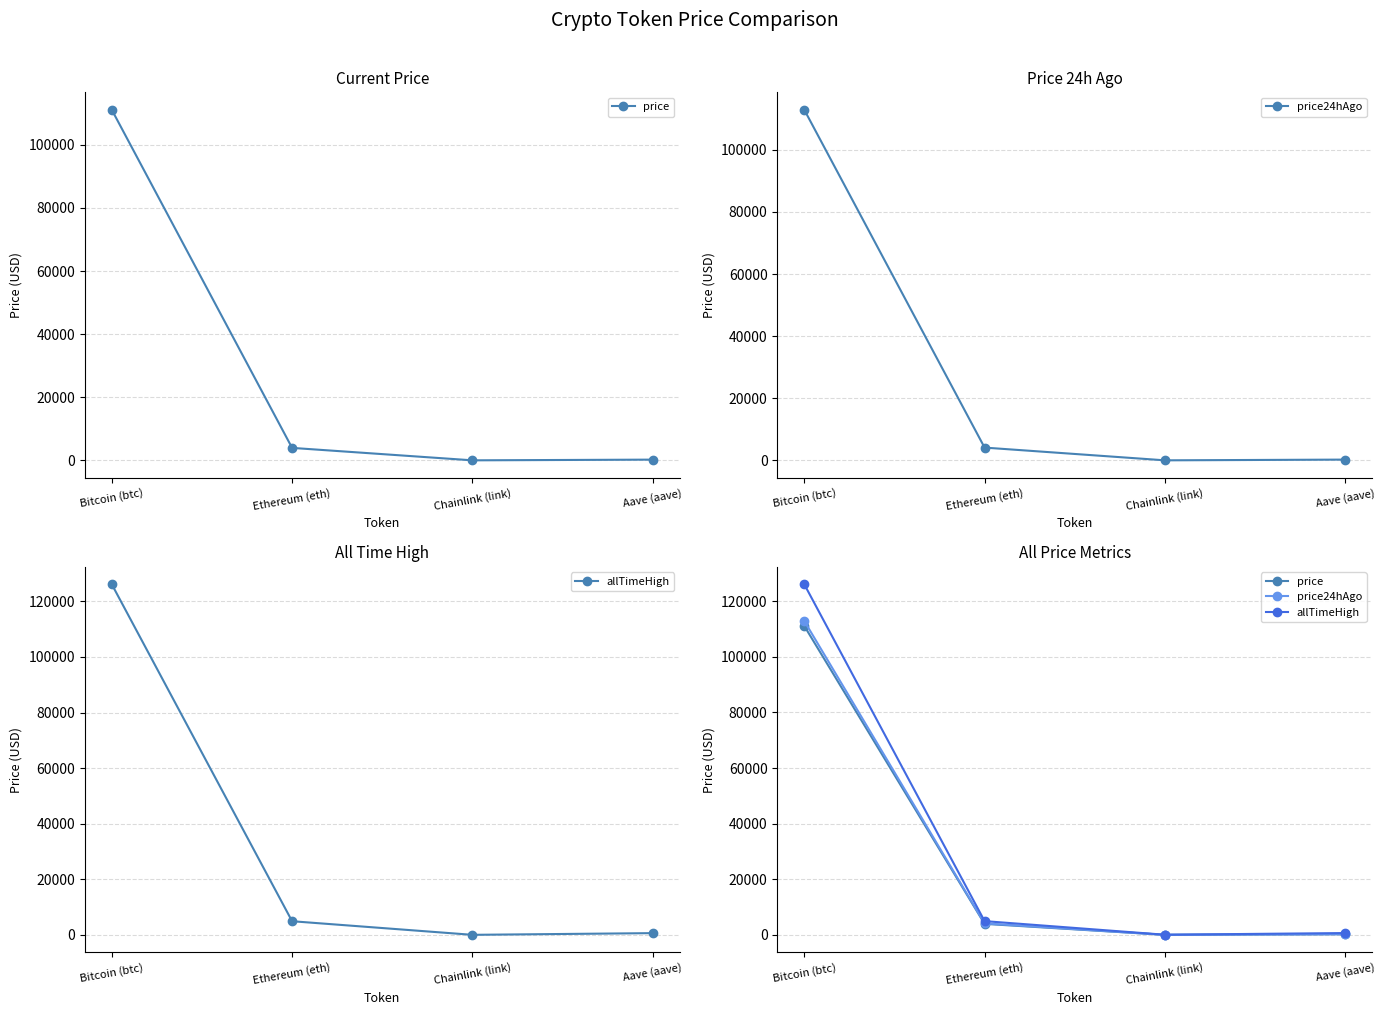

How many interior local valleys does the allTimeHigh series have?

1